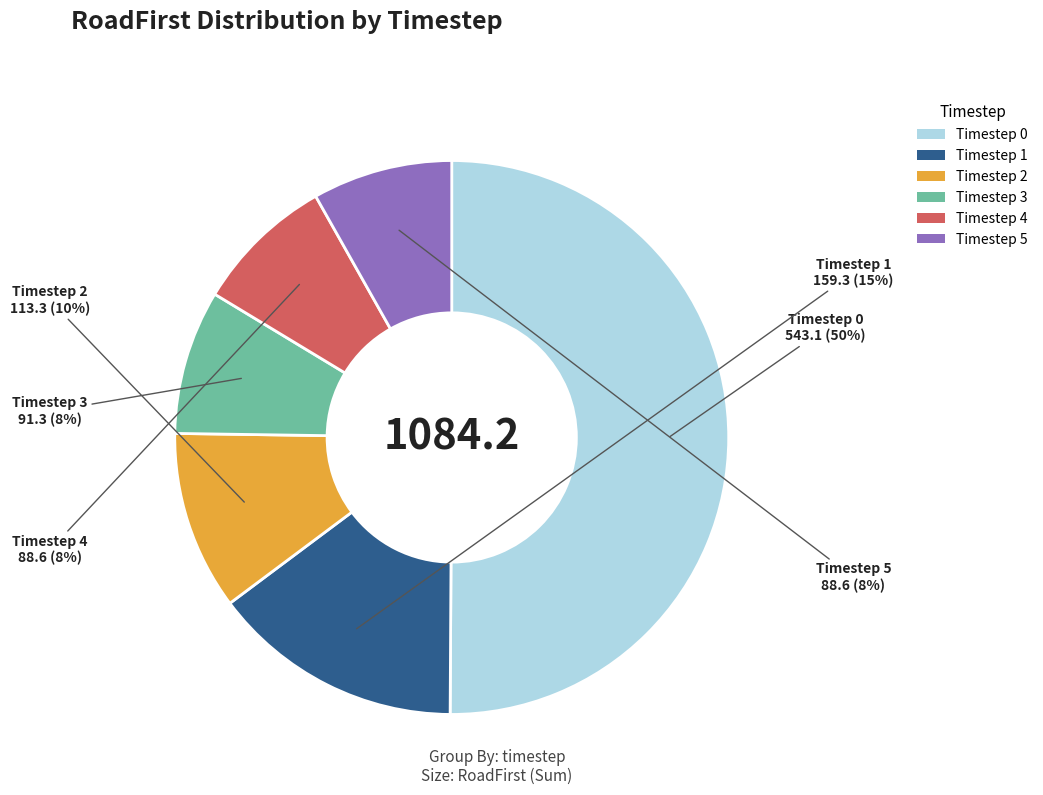

How many slices are in this pie chart?

6